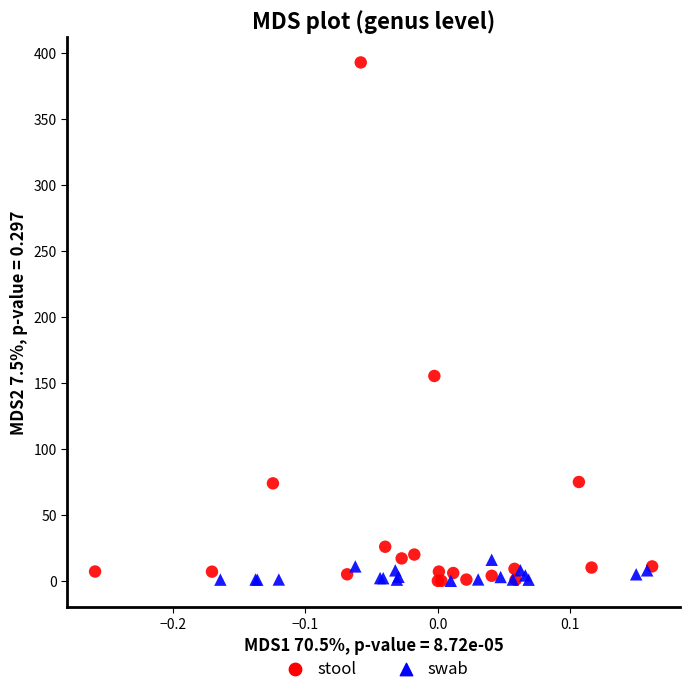

Which series has the widest spread of Y values?

stool